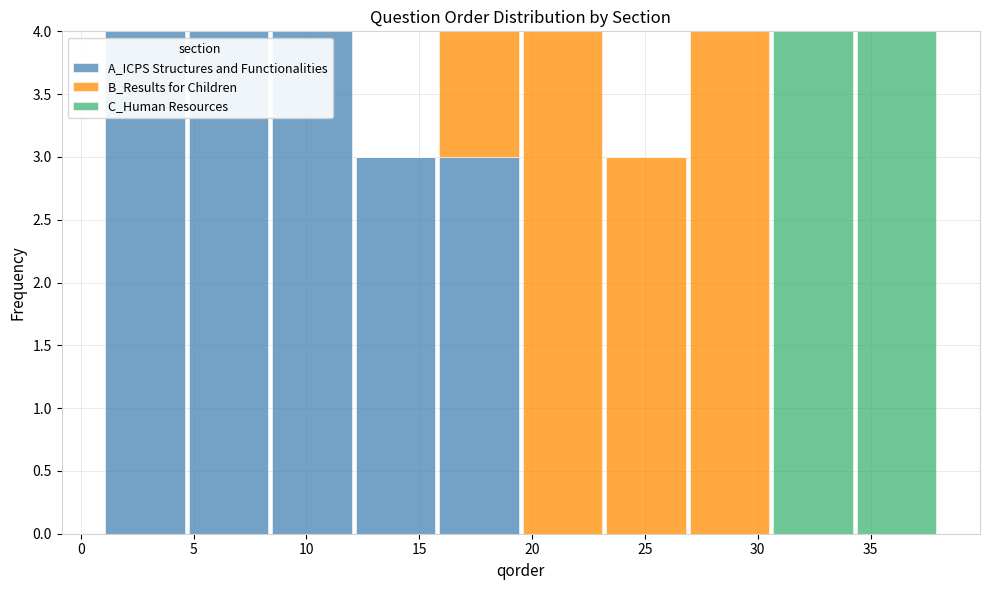

Reading left to right, transcribe this chart: for each stacked bar, give the range it covers on the x-axis and its total height. Neither the bar edges nor the heights are printed on the chart, so give them approximately, as read against the axes.

1.0 to 4.7: 4
4.7 to 8.4: 4
8.4 to 12.1: 4
12.1 to 15.8: 3
15.8 to 19.5: 4
19.5 to 23.2: 4
23.2 to 26.9: 3
26.9 to 30.6: 4
30.6 to 34.3: 4
34.3 to 38.0: 4